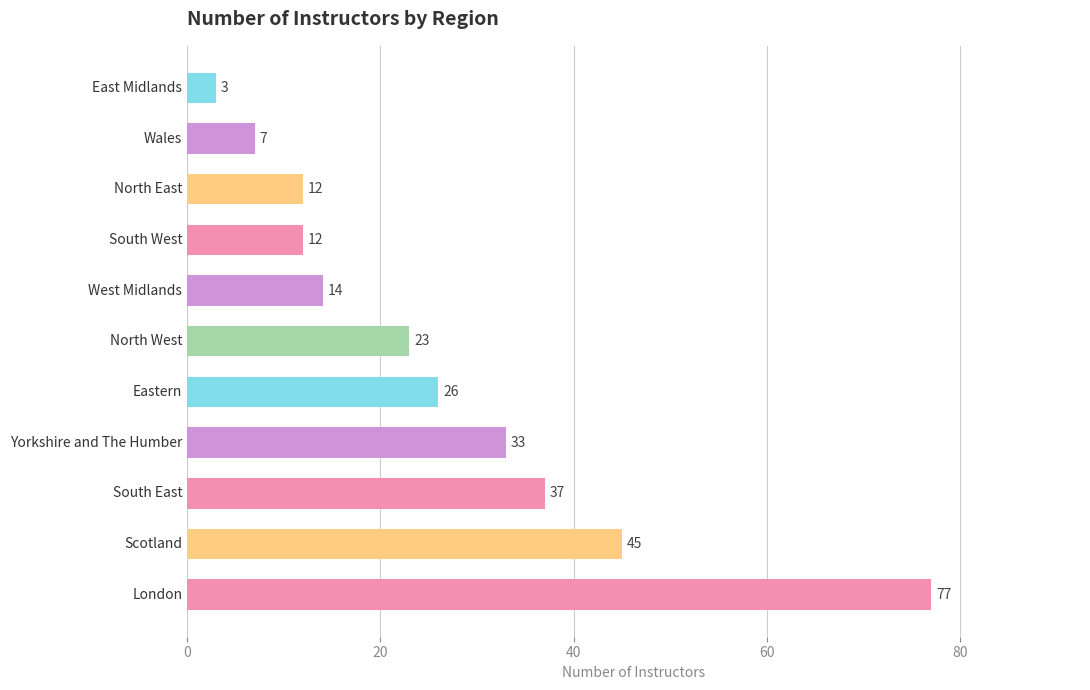

What is the sum of all values?

289